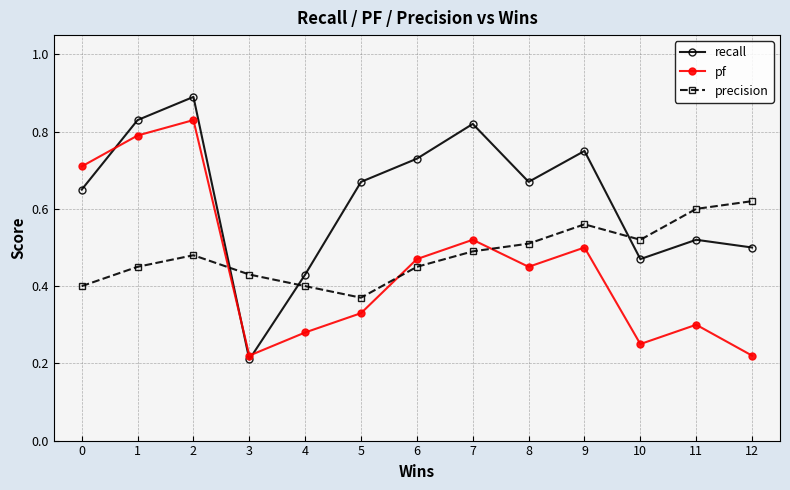

At which category does precision reach its first local peak?

2